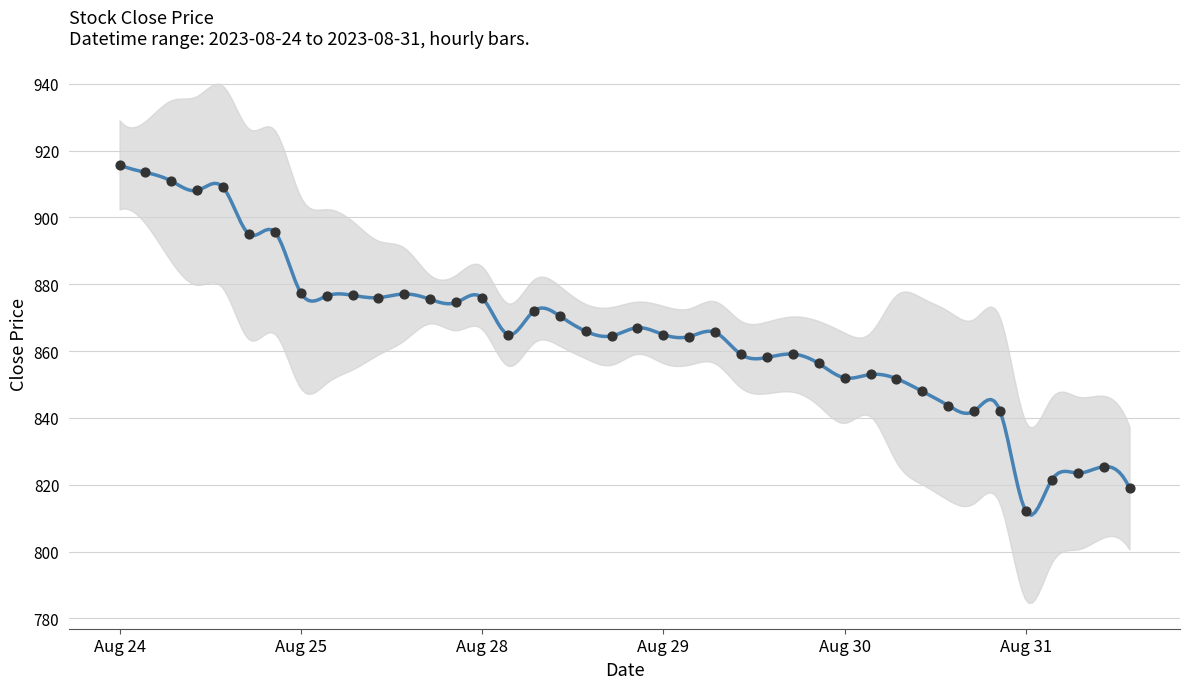

Which has a higher value, 2023-08-31 13:15 or 2023-08-30 10:15?

2023-08-30 10:15